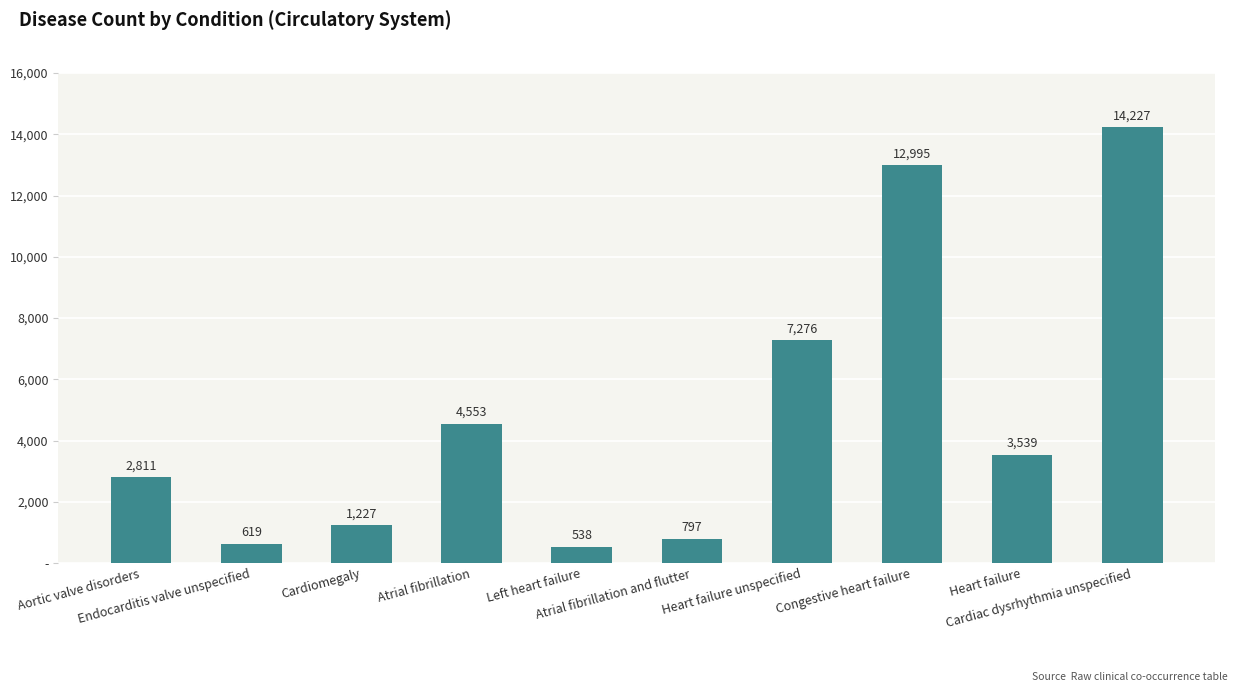

Which has a higher value, Cardiac dysrhythmia unspecified or Atrial fibrillation?

Cardiac dysrhythmia unspecified